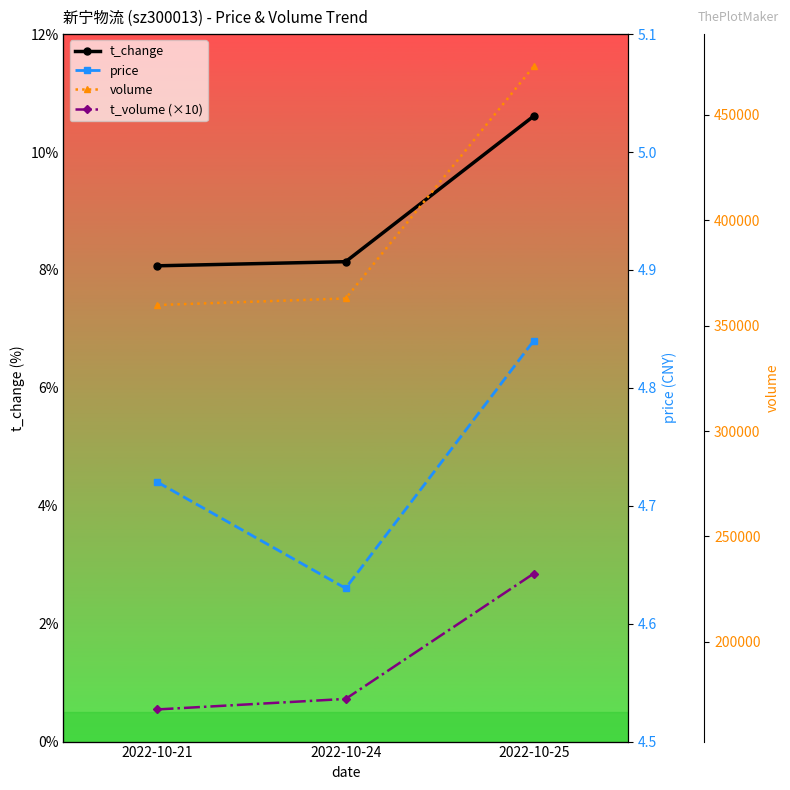

Which category has the highest value in the t_change series?

2022-10-25